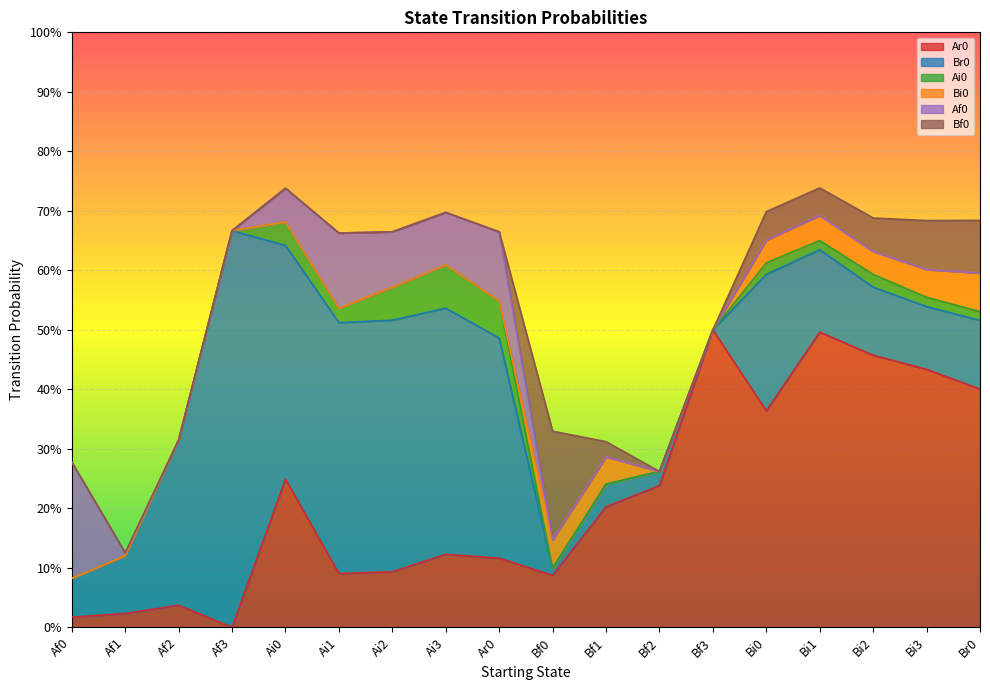

Count the number of data series in this chart.

6